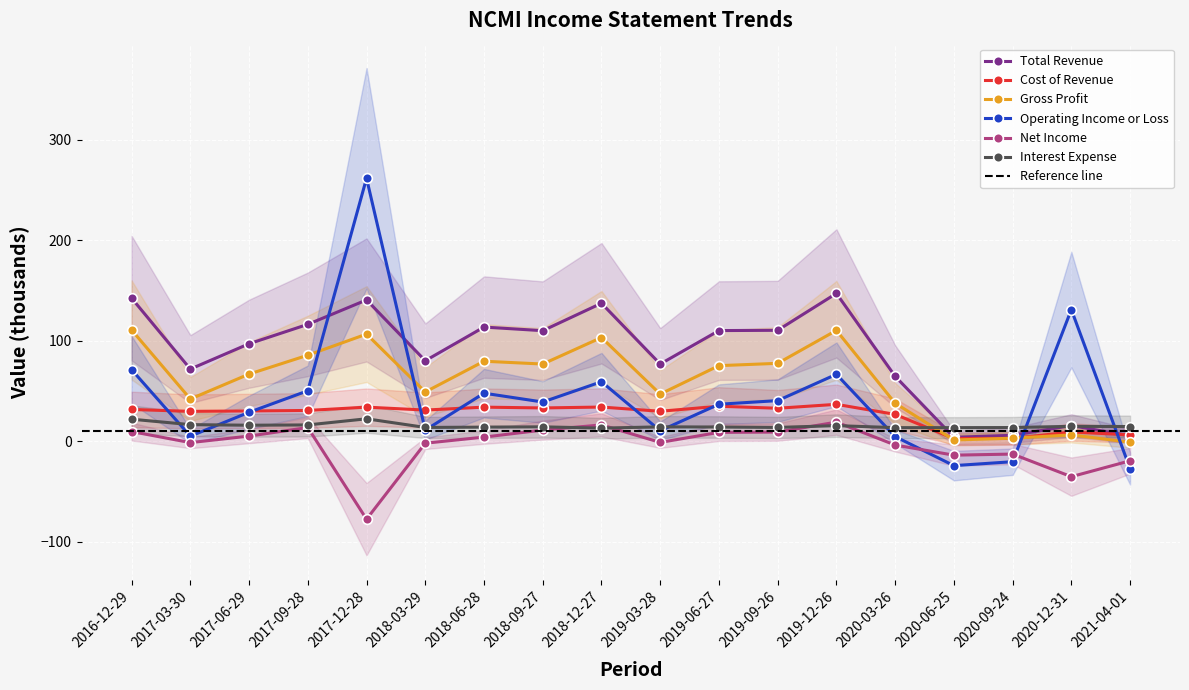

The value of Cost of Revenue at 2019-09-26 is 32.9. True or false?

True